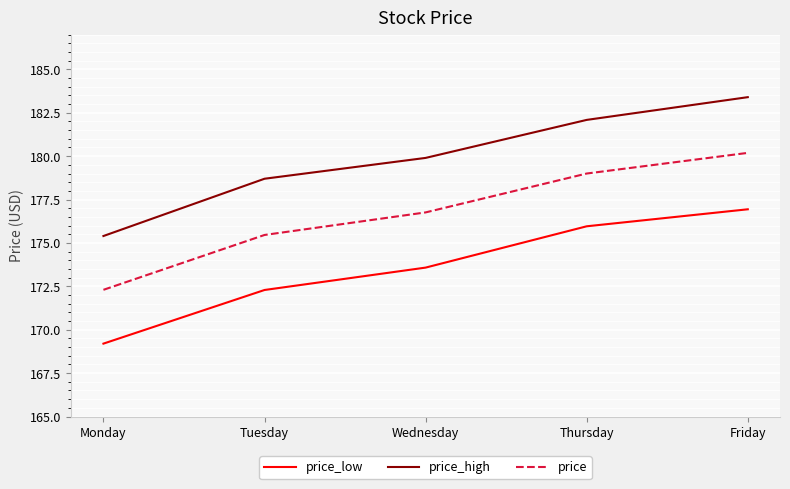

What is the sum of the price_low values at Wednesday and Tuesday?

345.9